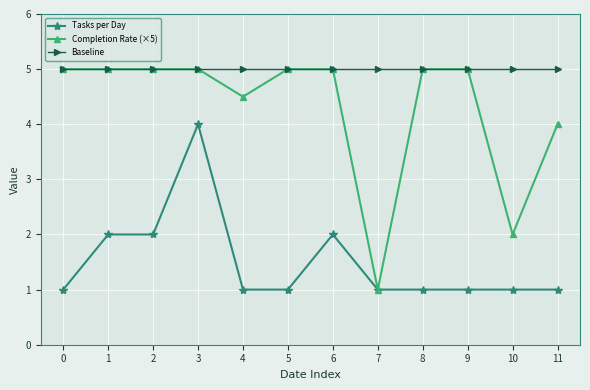

How many categories are shown in the chart?

12